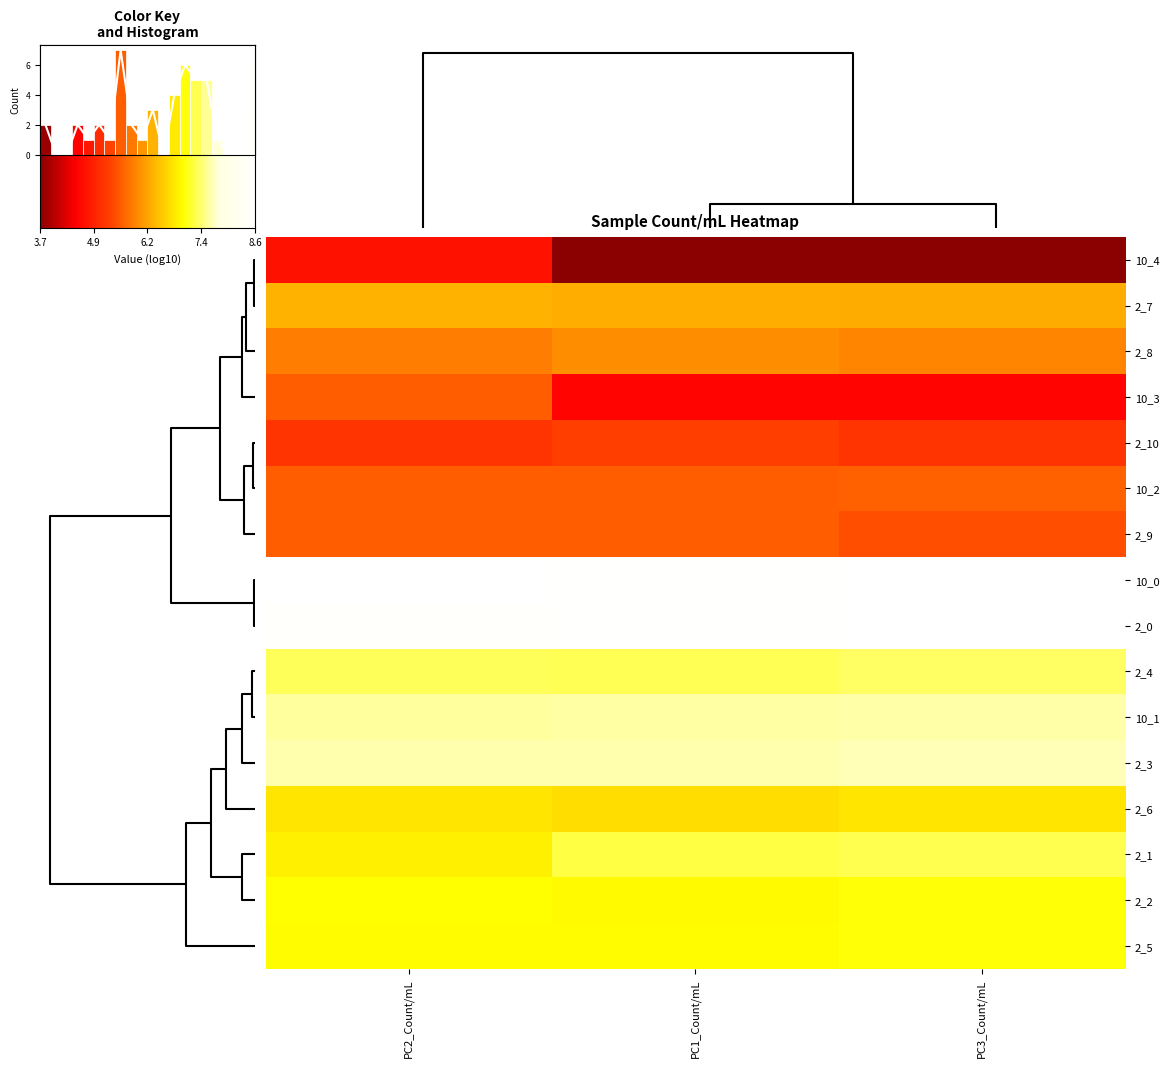

Reading right to left, list all the values displayed in this chart.

row_0: 0.0	0.0	0.2
row_1: 0.5	0.5	0.5
row_2: 0.4	0.5	0.4
row_3: 0.2	0.2	0.4
row_4: 0.3	0.3	0.3
row_5: 0.4	0.4	0.4
row_6: 0.4	0.4	0.4
row_7: 1.0	1.0	1.0
row_8: 1.0	1.0	1.0
row_9: 0.7	0.7	0.7
row_10: 0.8	0.8	0.8
row_11: 0.8	0.8	0.8
row_12: 0.6	0.6	0.6
row_13: 0.7	0.7	0.6
row_14: 0.7	0.7	0.7
row_15: 0.7	0.7	0.7